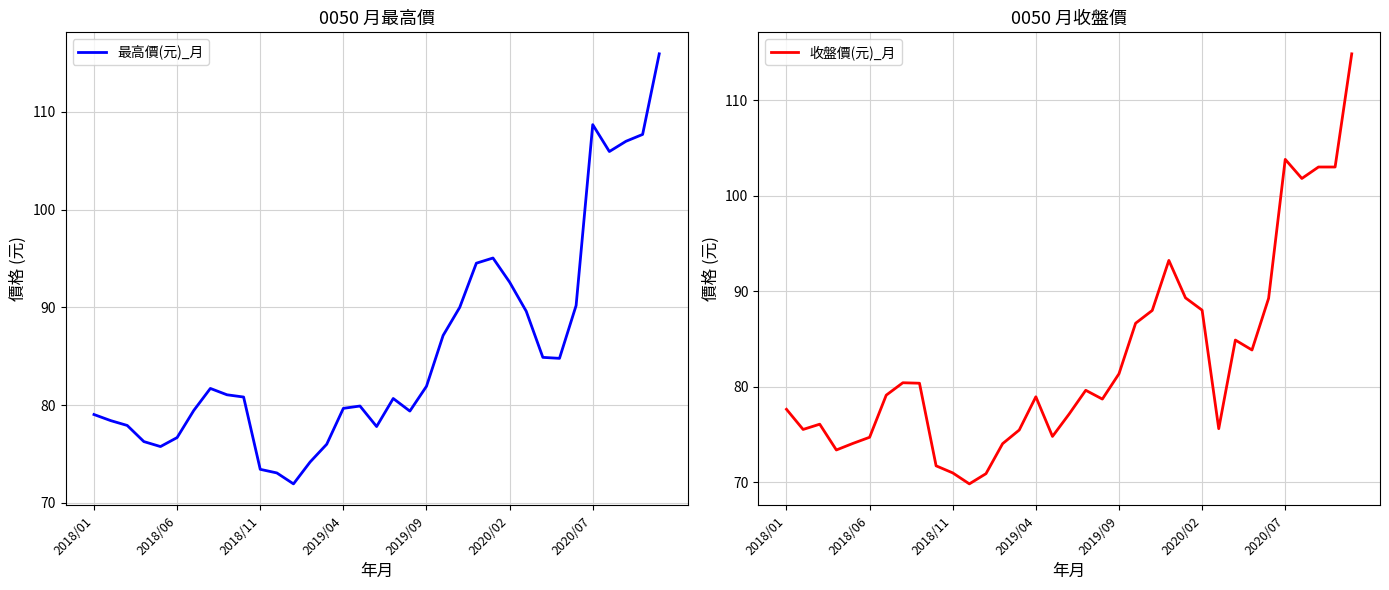

What is the minimum value for 最高價(元)_月?

71.9